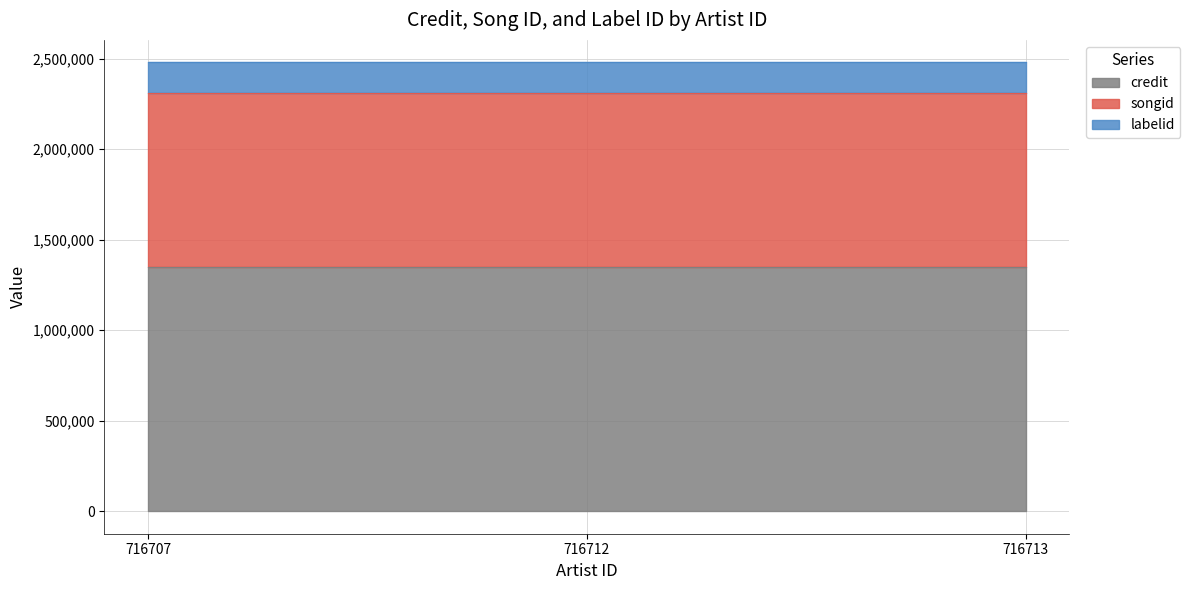

List the labels in order of credit value, smallest first.

716707, 716712, 716713